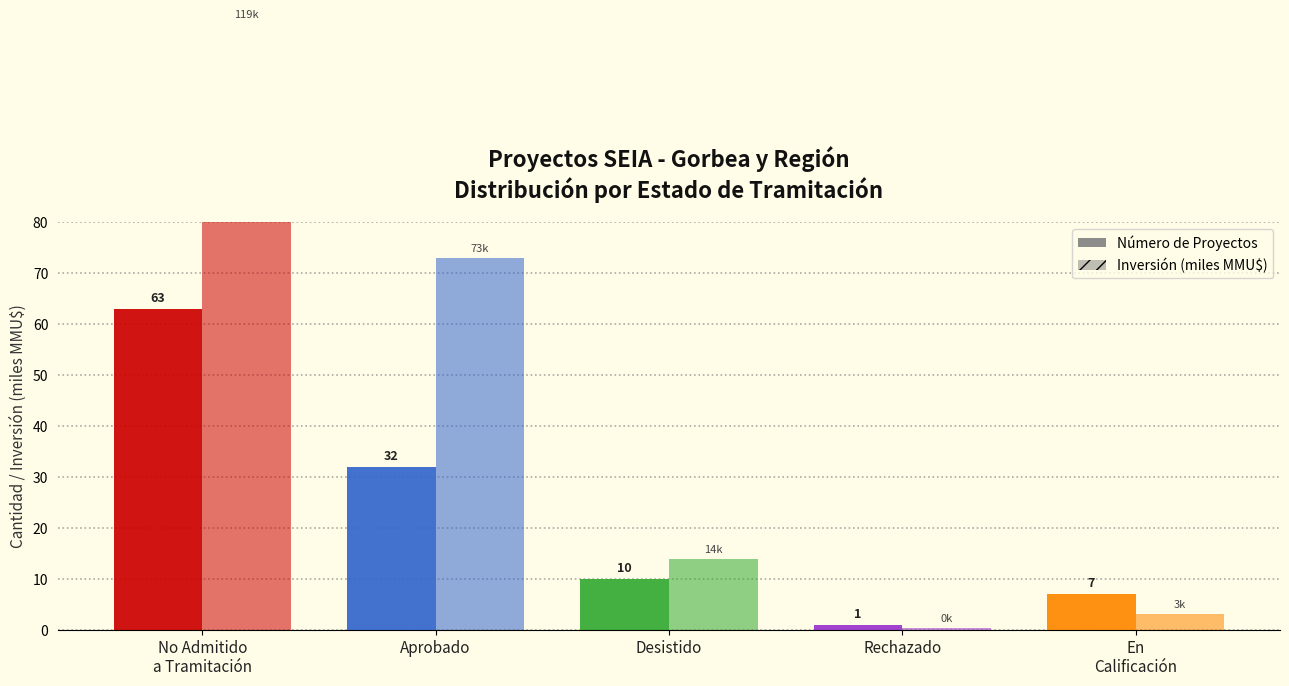

What is the sum of all Número de Proyectos values?

113.0